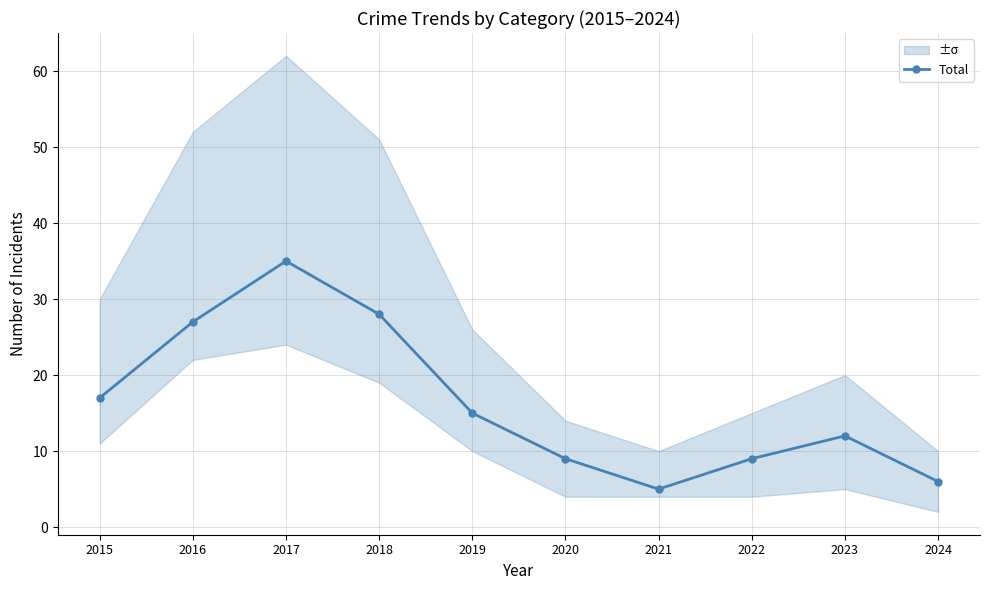

What is the difference between the second highest and minimum values?

23